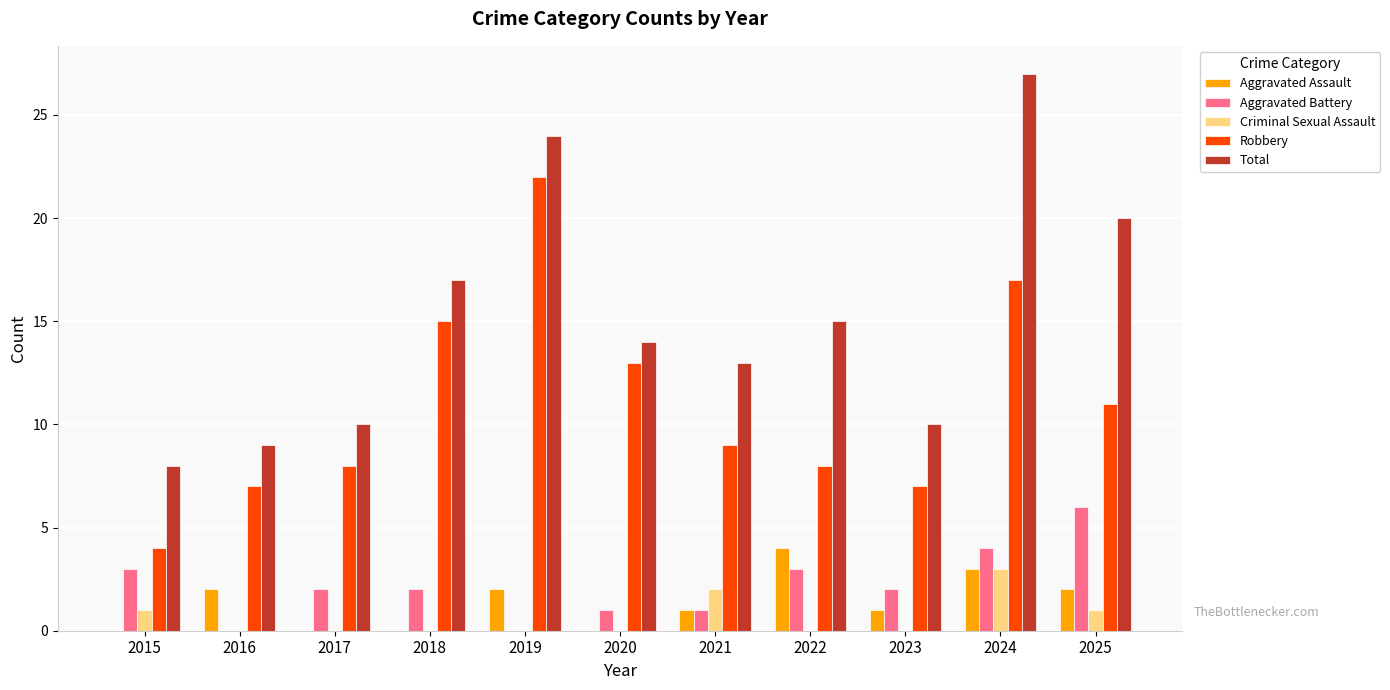

Which series has the largest total across all categories?

Total